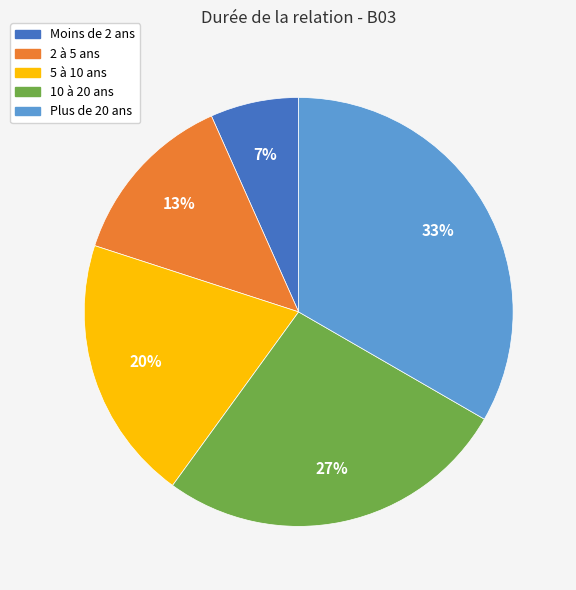

How many slices are in this pie chart?

5